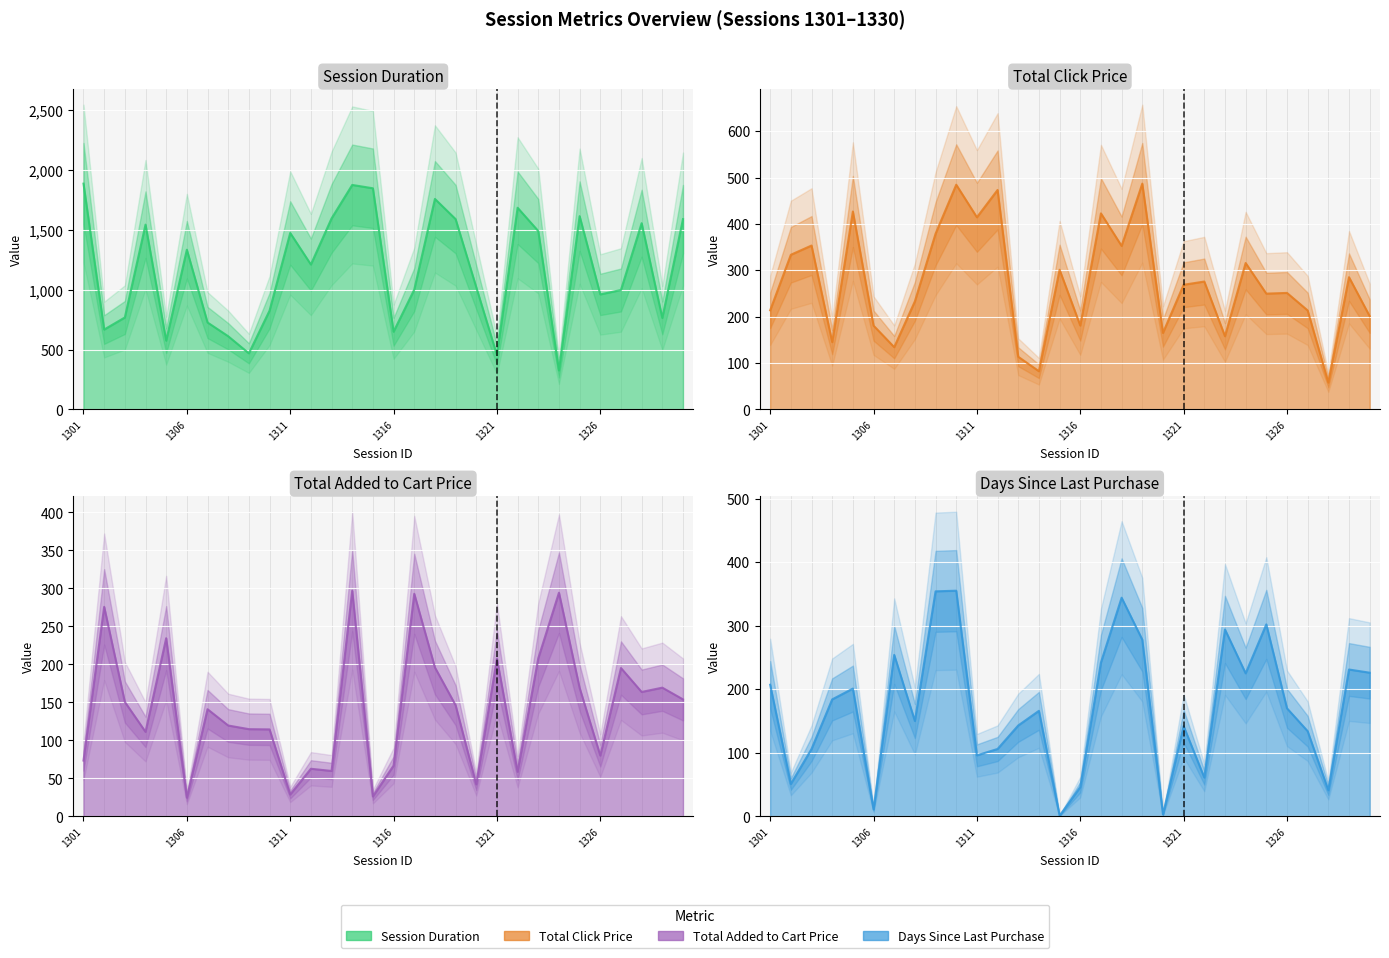

Is it true that Total_Click_Price equals 82.0 at 1314?

True